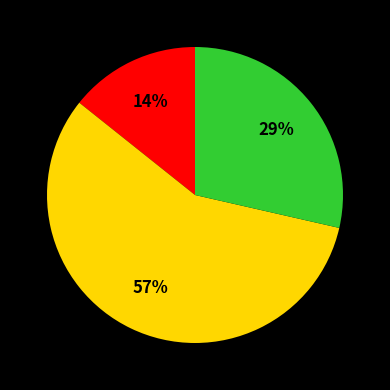

To the nearest percent, what is the average slice percentage?

33%